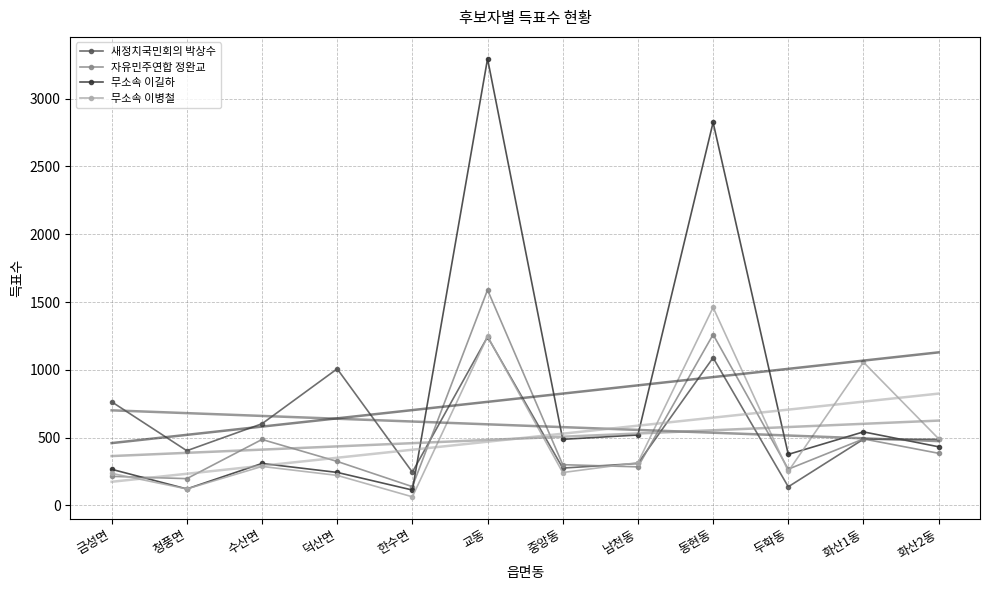

True or false: 자유민주연합 정완교 has a value of 486 at 수산면.

True